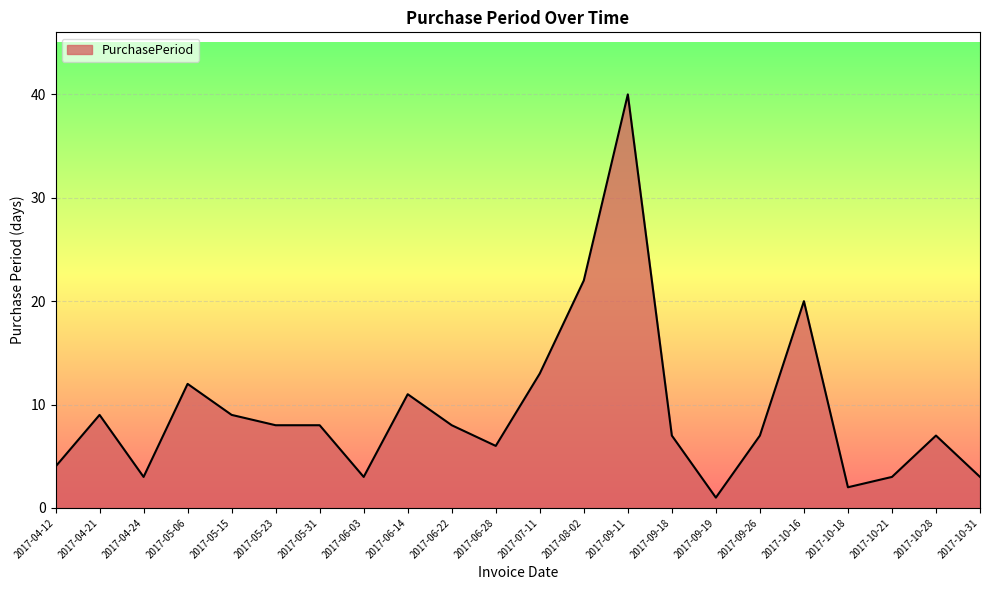

The chart shows a value of 12 at 2017-05-15. True or false?

False